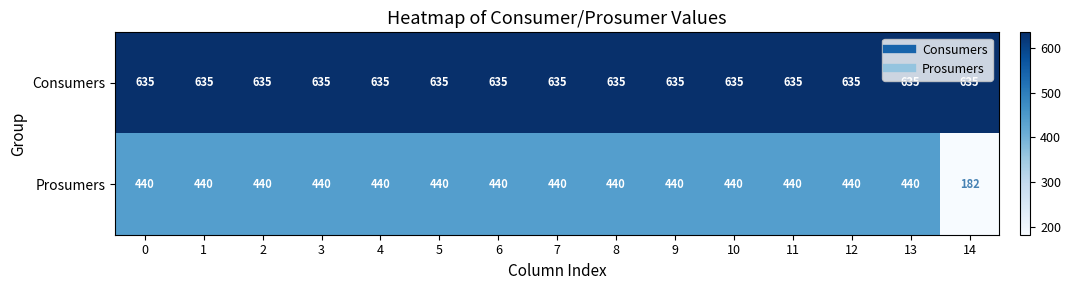

What is the spread (max minus min) of values at 3?

195